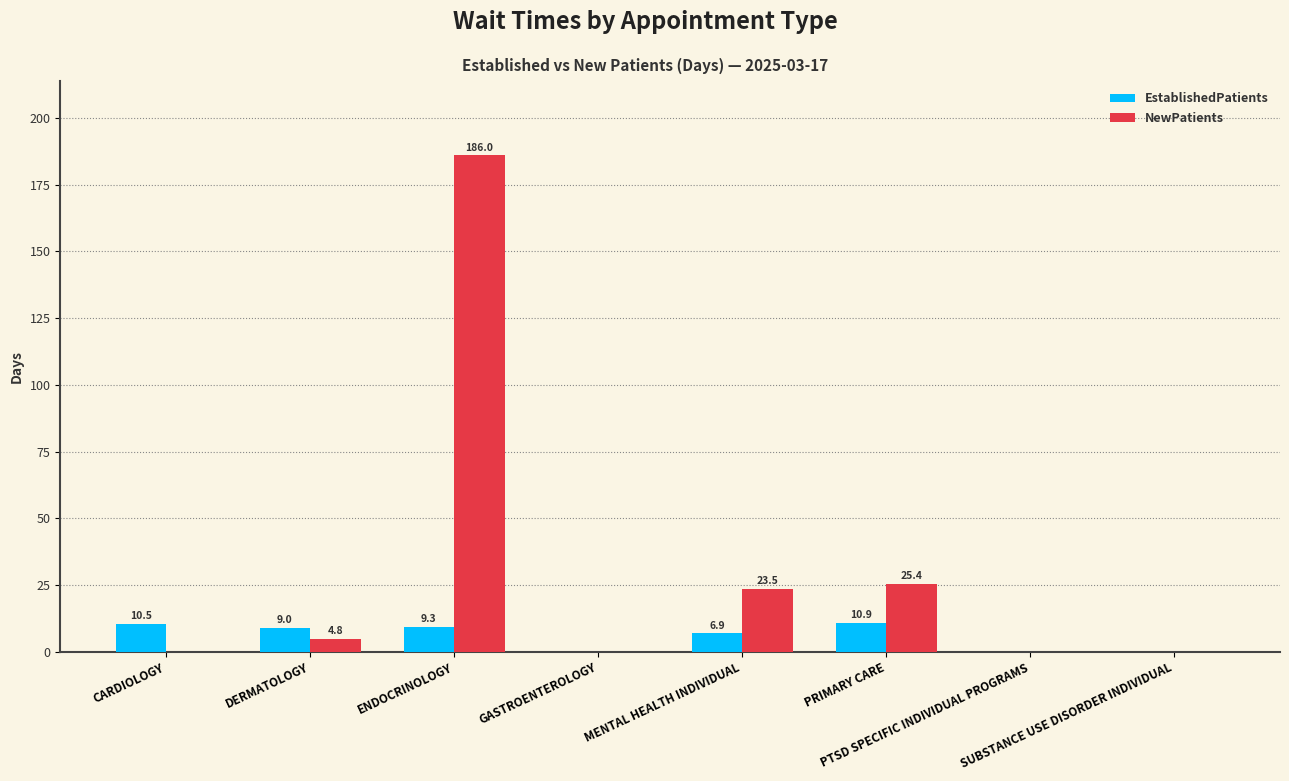

What is the greatest value displayed?

186.0